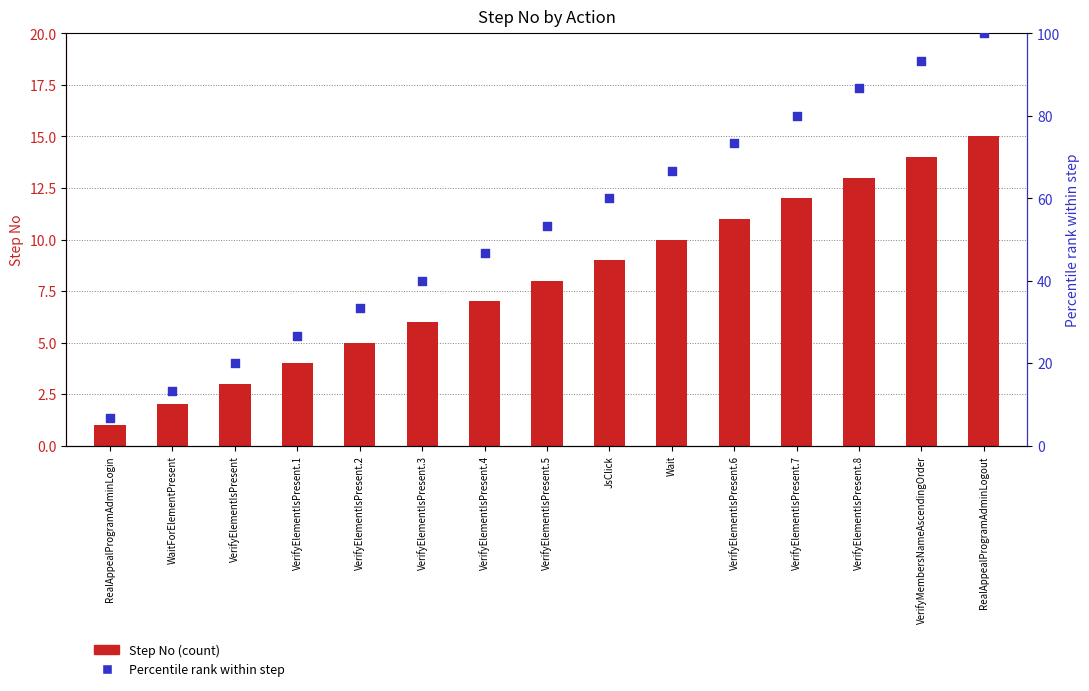

Which series has the largest Y range (max minus min)?

Percentile rank within step